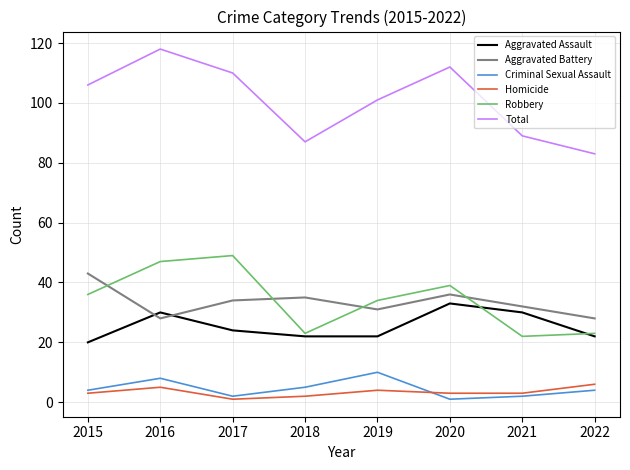

What is the highest value of the Aggravated Assault series?

33